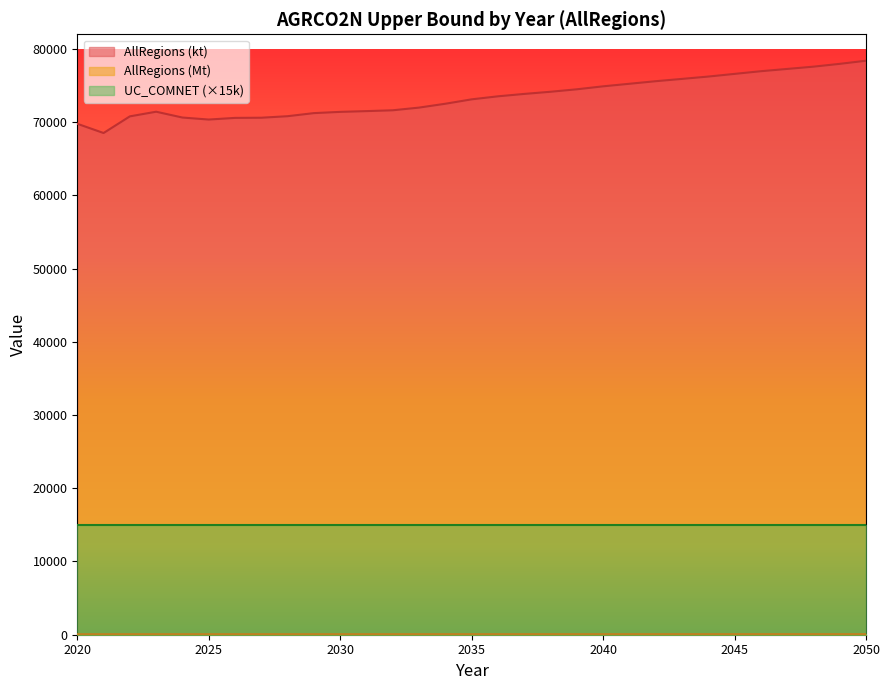

What is the total value across all series at 2033?

72060.0